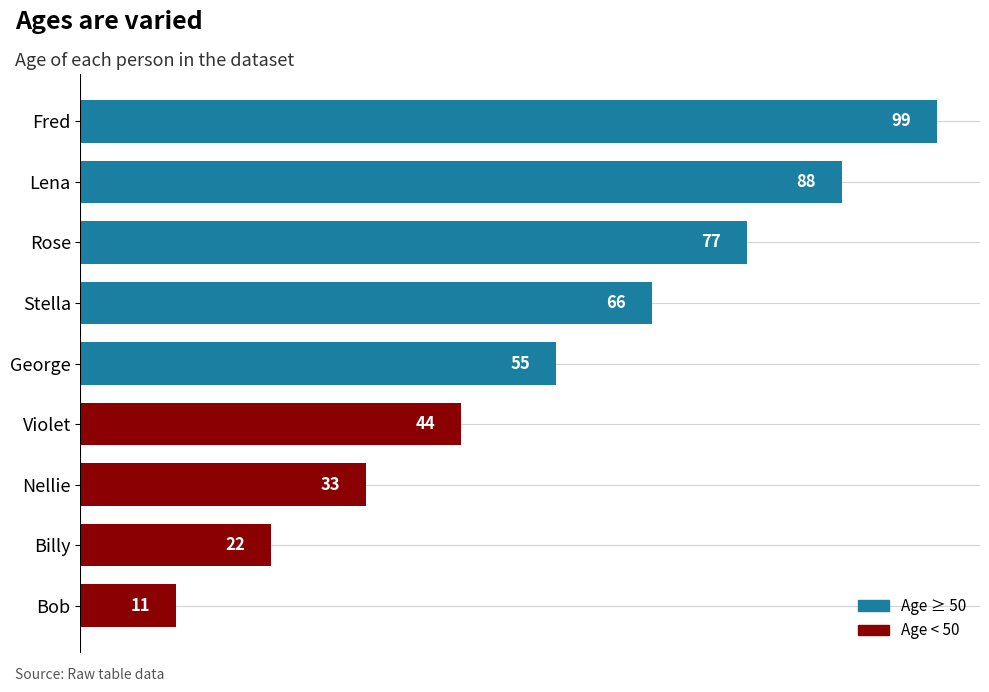

True or false: the data shows 176 at Fred.

False